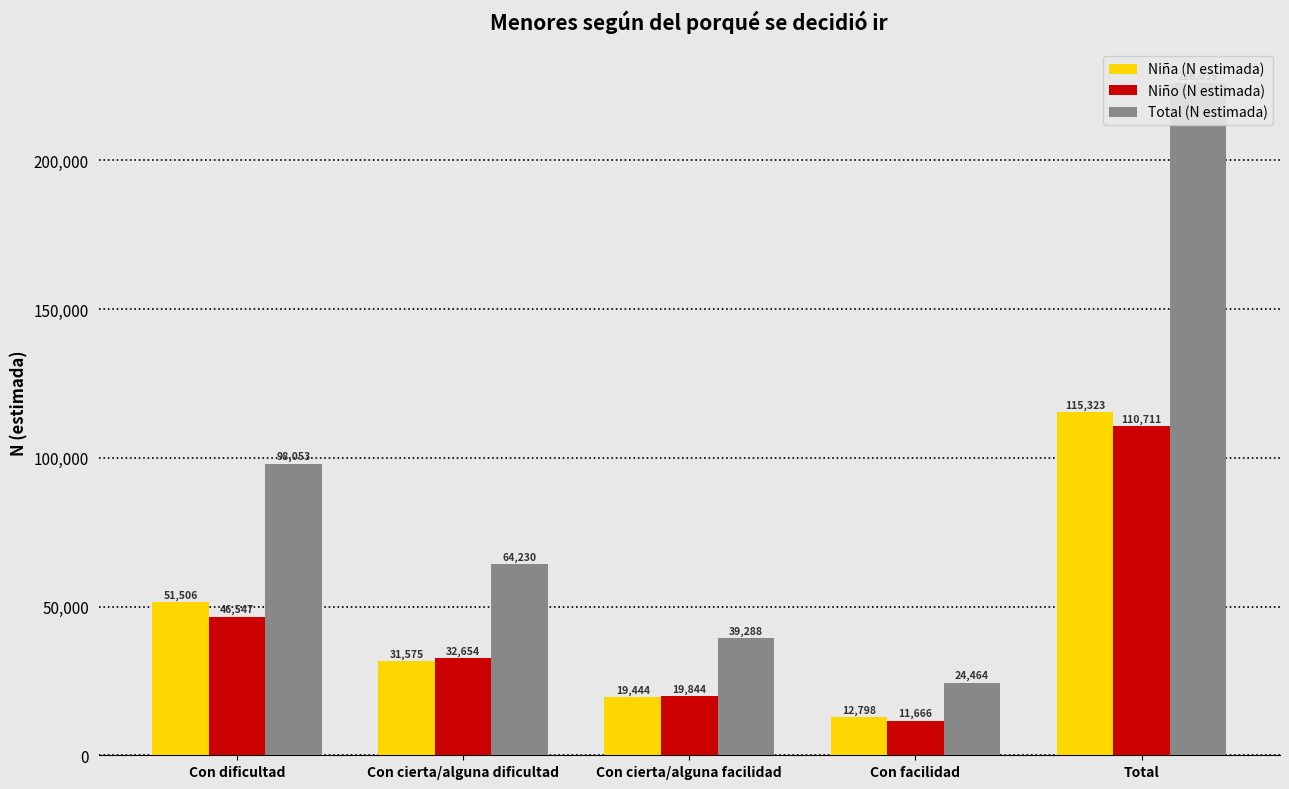

Which category has the highest value in the Niña (N estimada) series?

Total